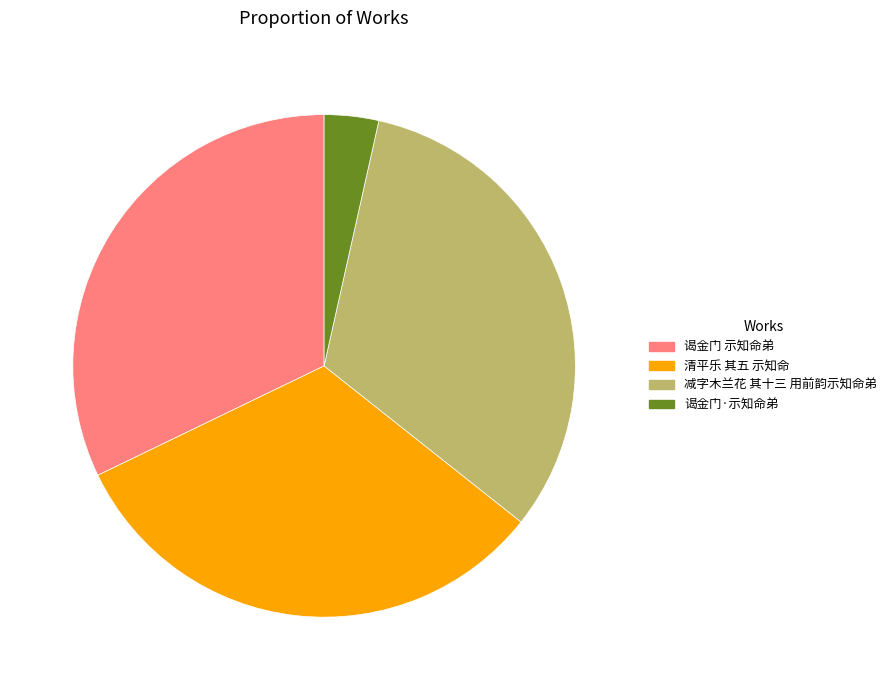

Between 谒金门·示知命弟 and 谒金门 示知命弟, which is larger?

谒金门 示知命弟